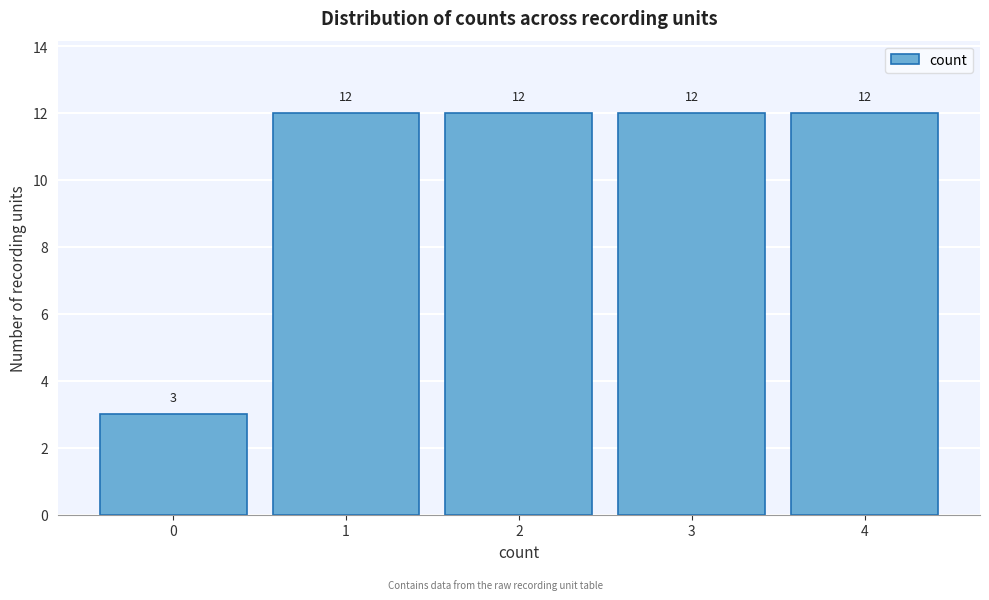

Reading right to left, what are all the values shown in this chart?

12	12	12	12	3